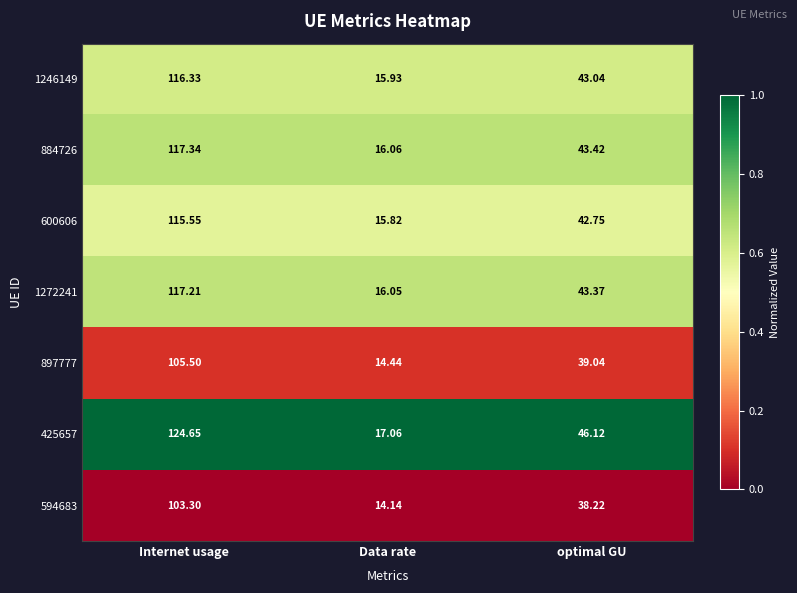

What is the spread (max minus min) of values at Data rate?

2.9